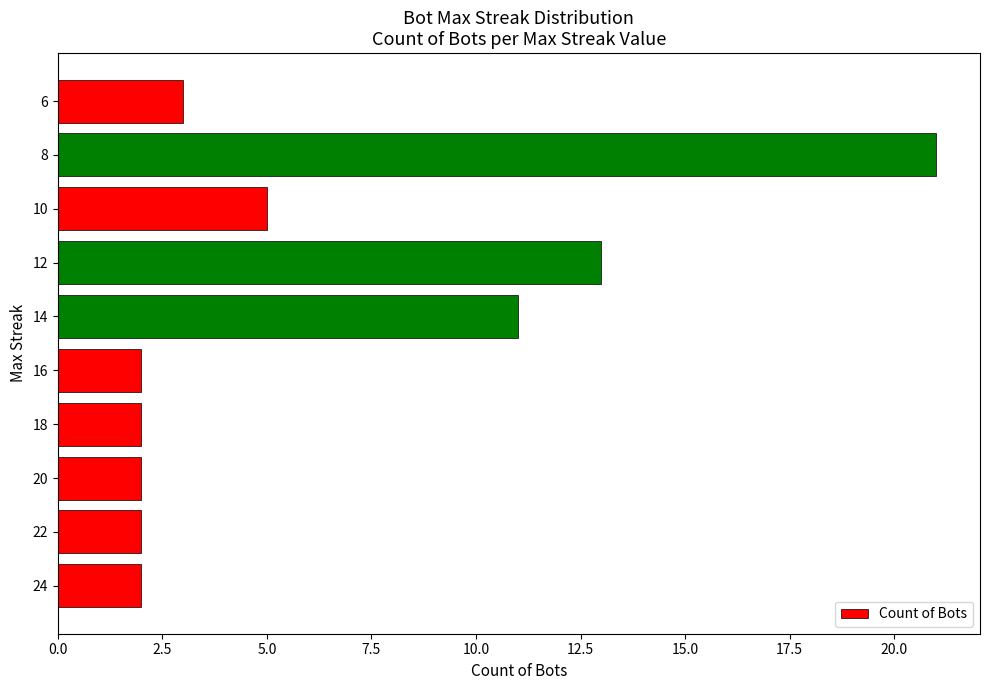

What is the smallest value displayed?

2